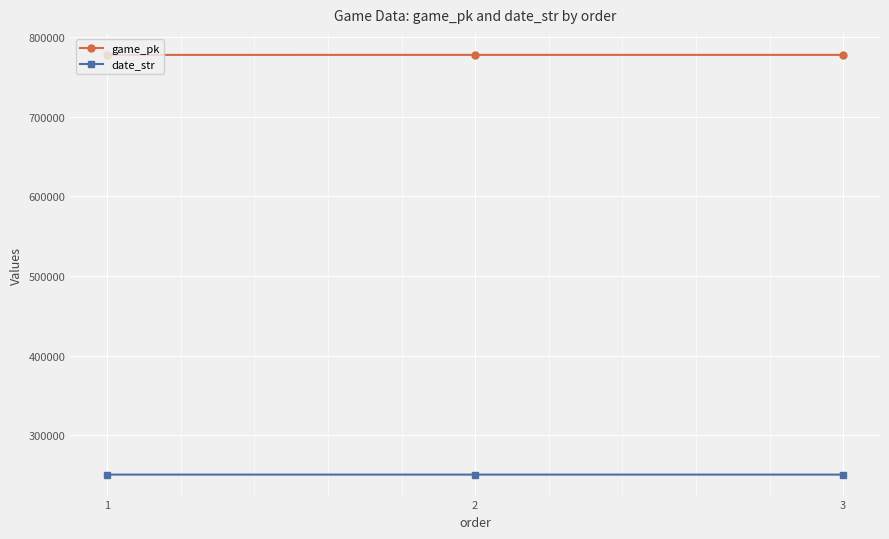

What is the total value across all series at 3?

1028065